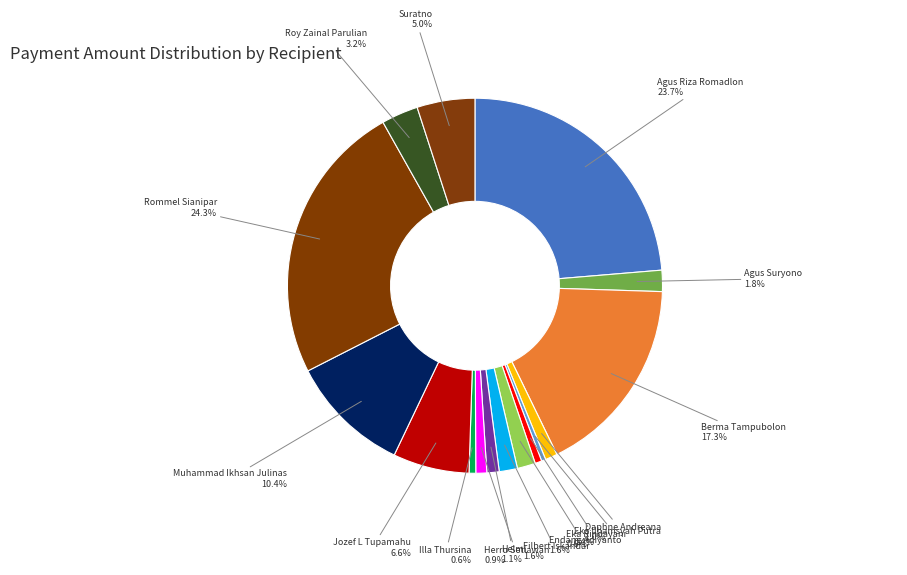

Does Filbert Iskandar represent more than half of the total?

No